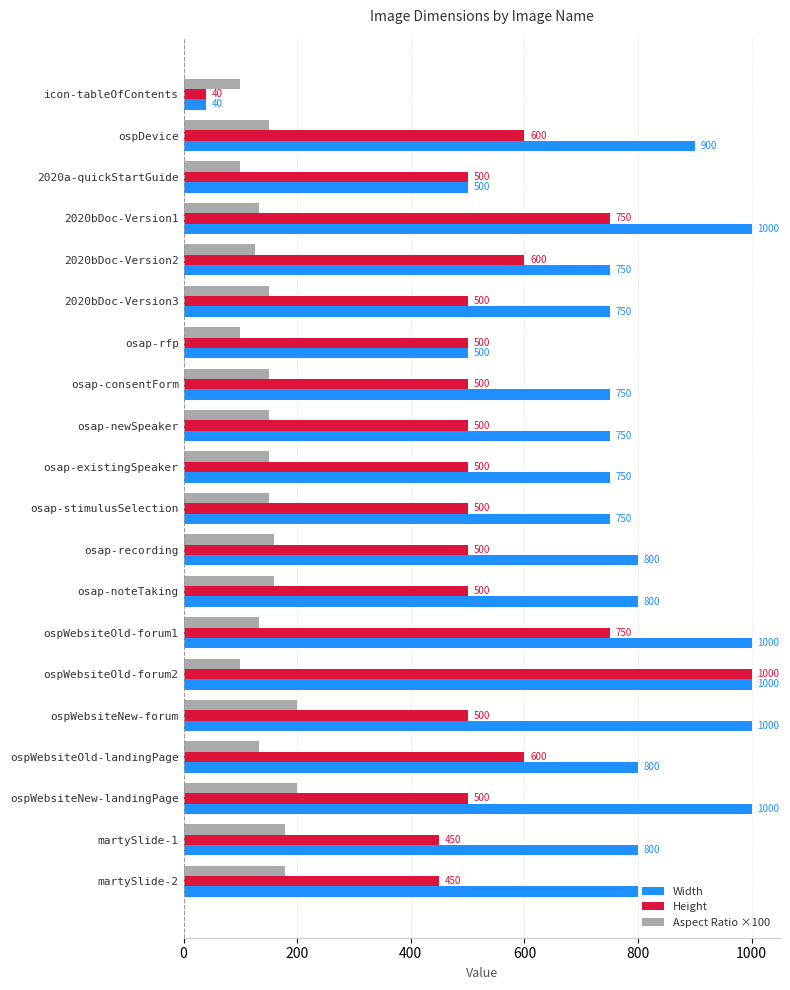

Between icon-tableOfContents and osap-recording, which series saw the biggest shift?

Width